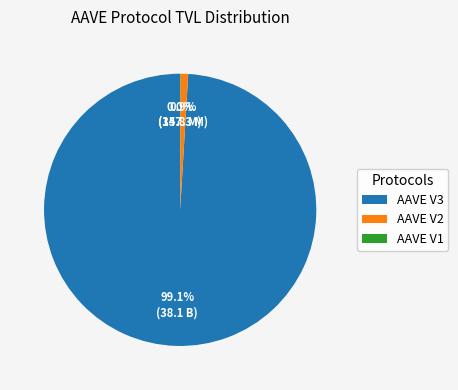

What is the largest slice in the pie chart?

AAVE V3